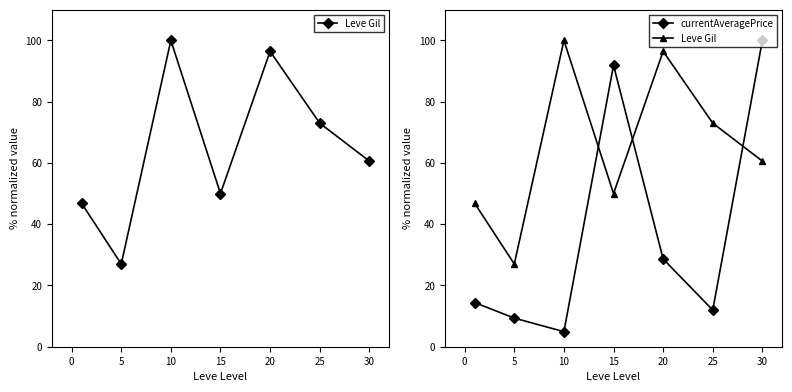

At which label is currentAveragePrice closest to 52?

20